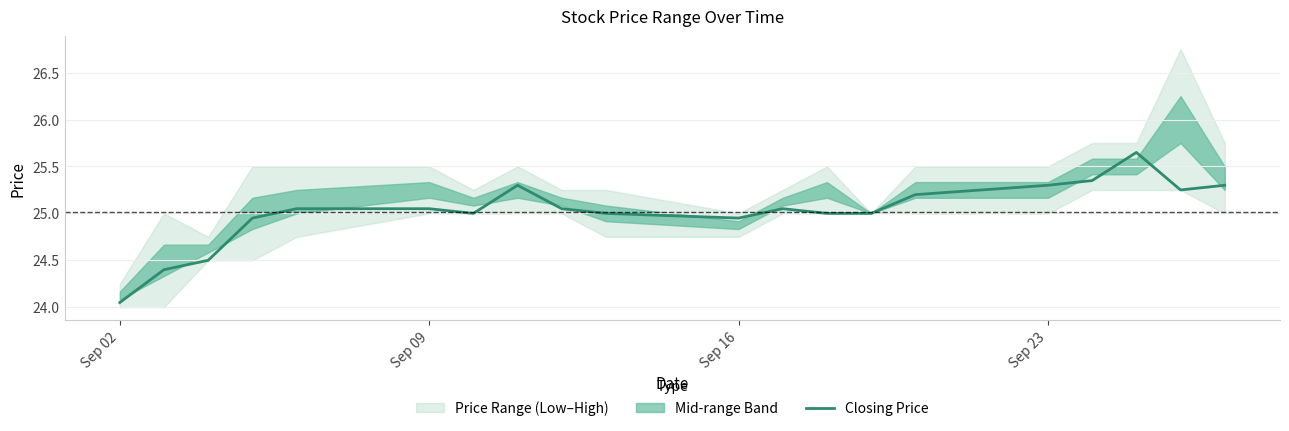

At which label is Closing Price closest to 24?

Sep 02